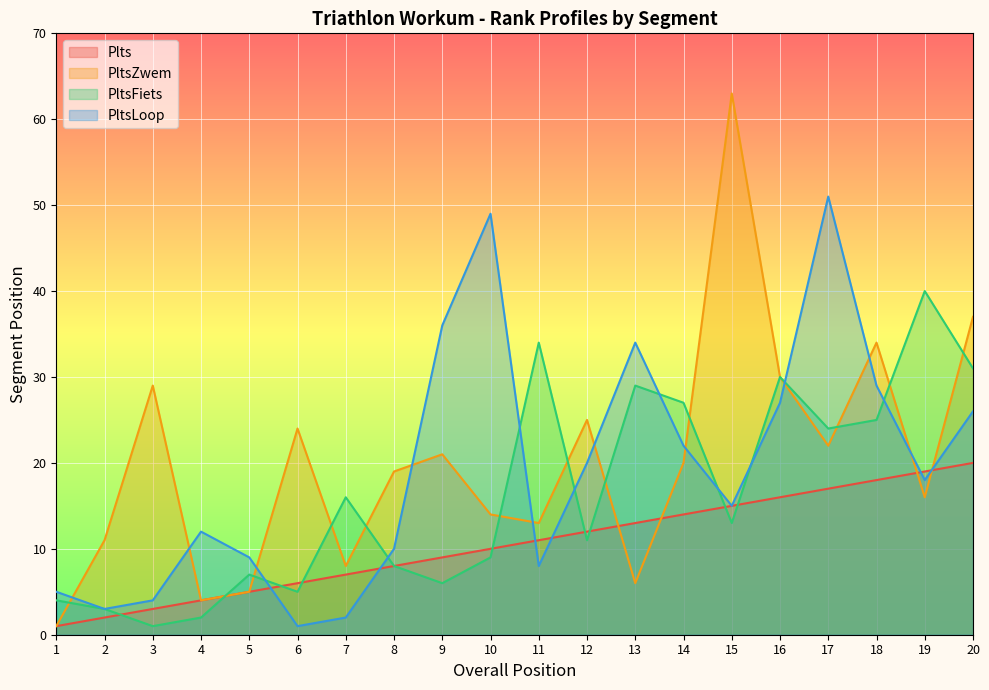

How many times do Plts and PltsLoop cross each other?

6